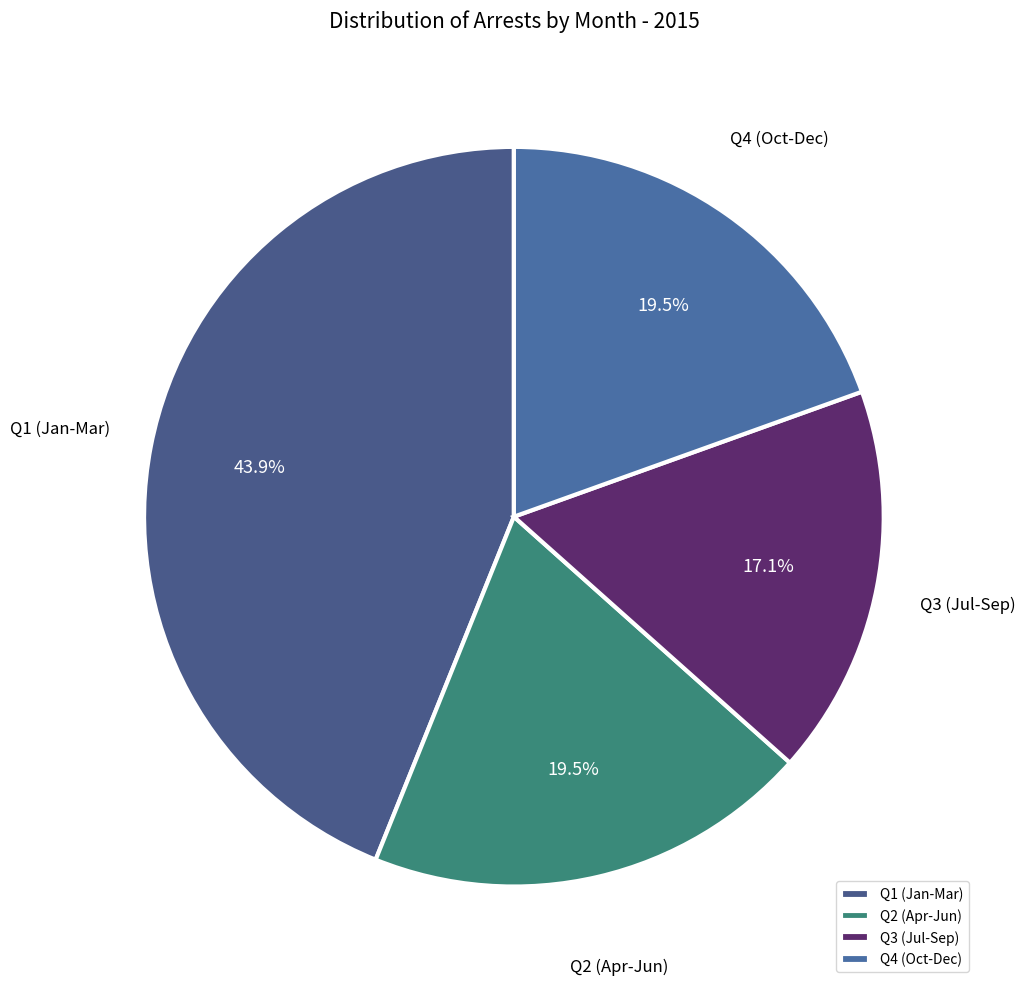

What is the ratio of the value at Q3 (Jul-Sep) to the value at Q2 (Apr-Jun)?

0.9